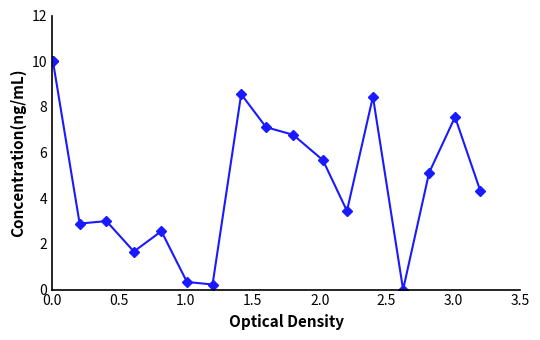

What is the value of the 17th point from the left?

5.1